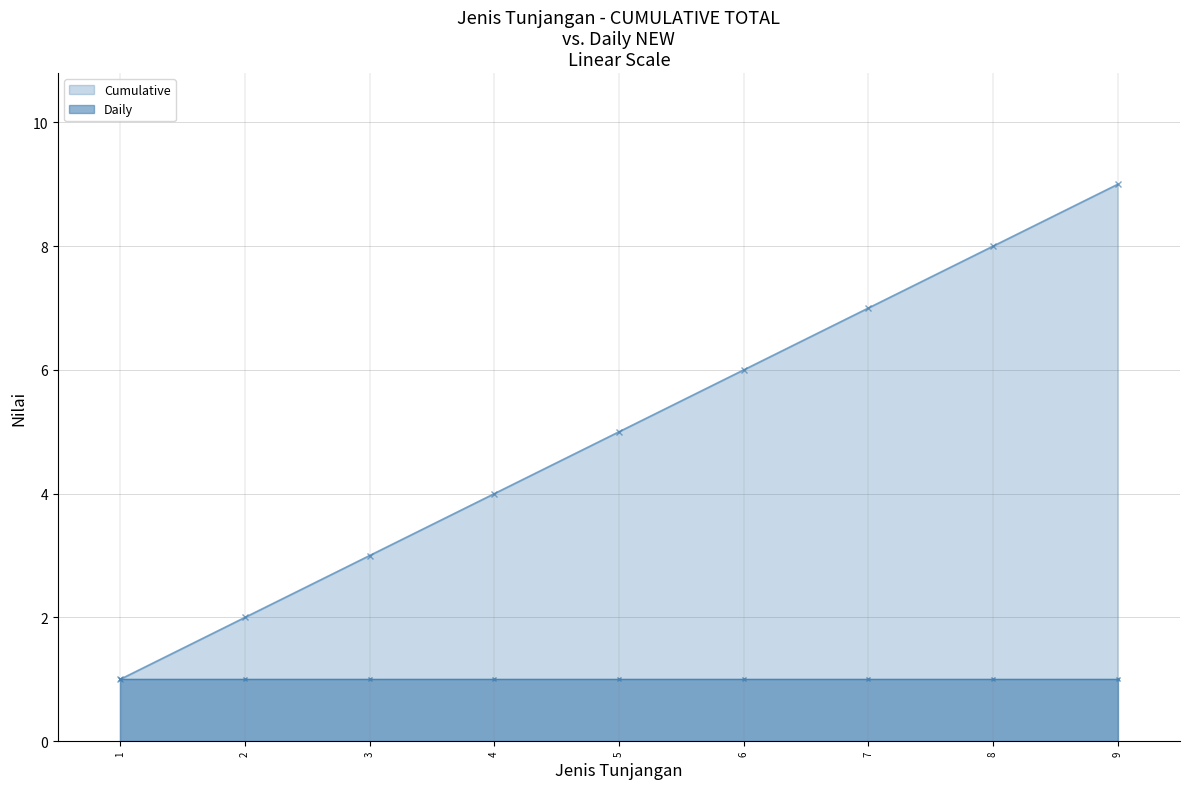

True or false: there are more than 2 points higher than both neighbors.

False